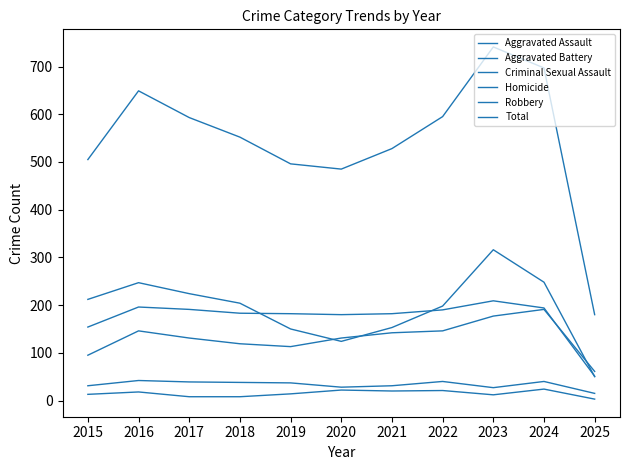

True or false: Criminal Sexual Assault and Total cross at least once.

False